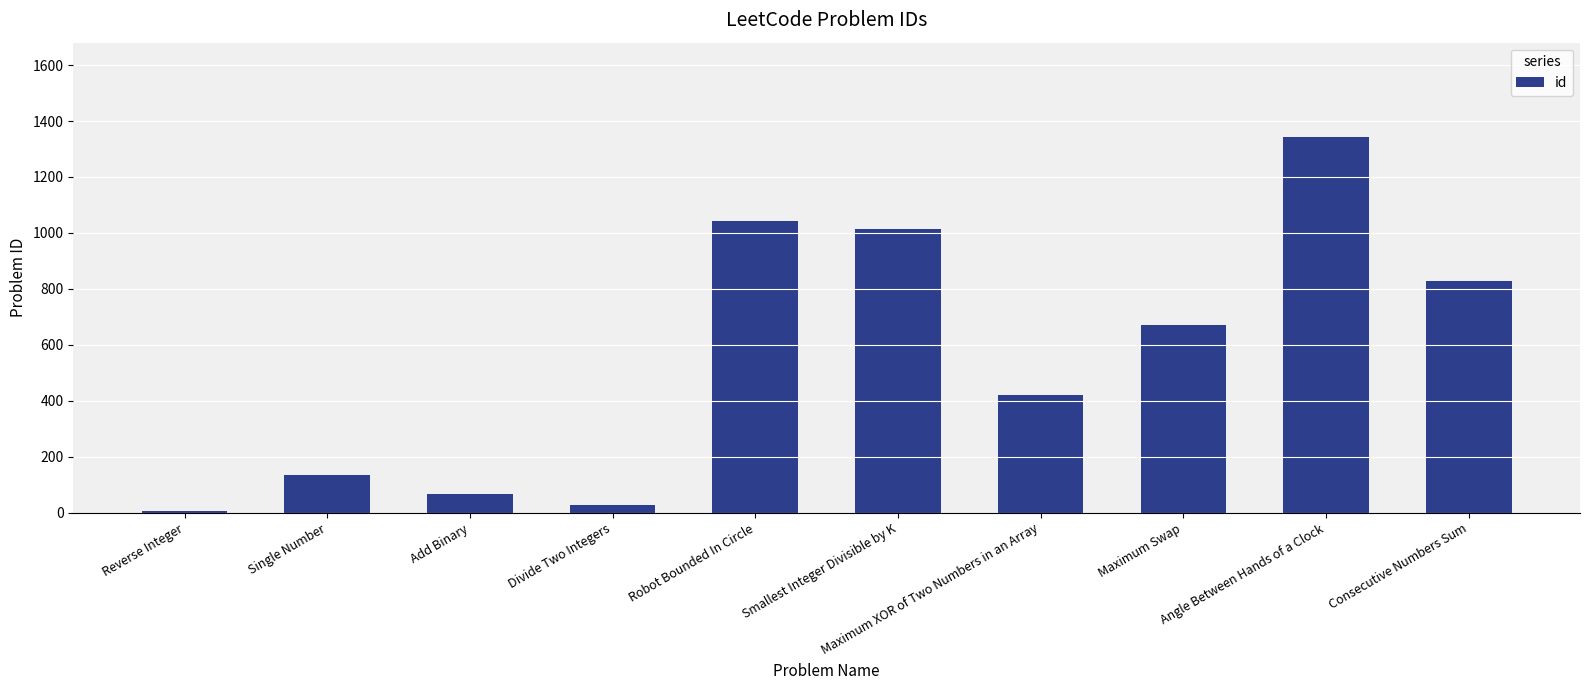

Reading left to right, what are all the values shown in this chart?

Reverse Integer=7	Single Number=136	Add Binary=67	Divide Two Integers=29	Robot Bounded In Circle=1041	Smallest Integer Divisible by K=1015	Maximum XOR of Two Numbers in an Array=421	Maximum Swap=670	Angle Between Hands of a Clock=1344	Consecutive Numbers Sum=829